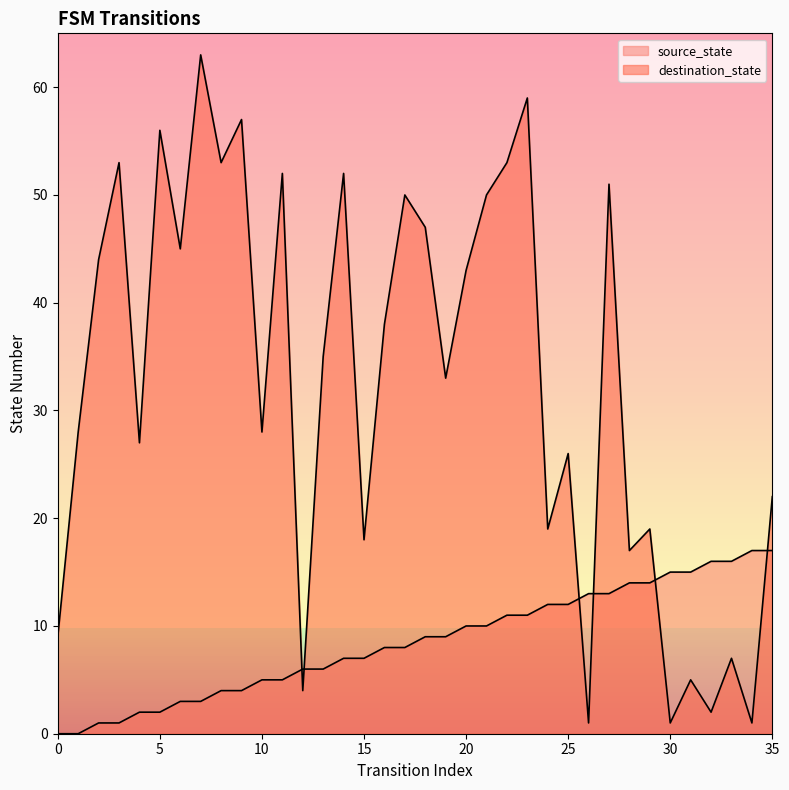

What is the value of the destination_state point at the 33rd from the left?

2